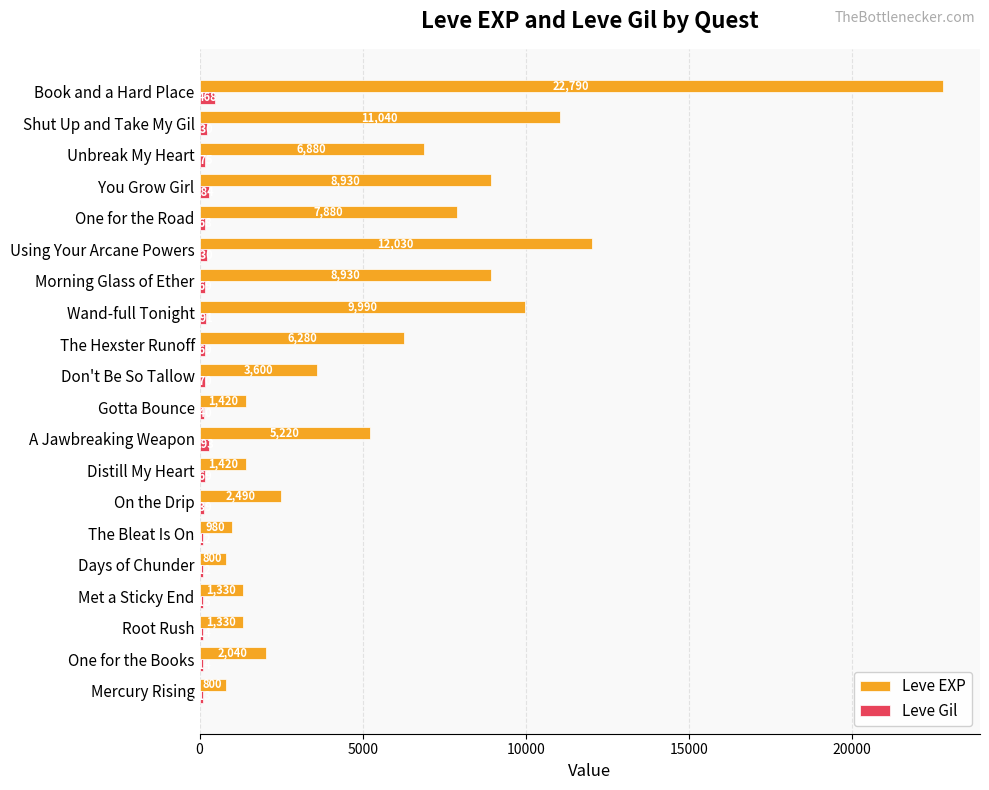

What is the maximum value shown in the chart?

22790